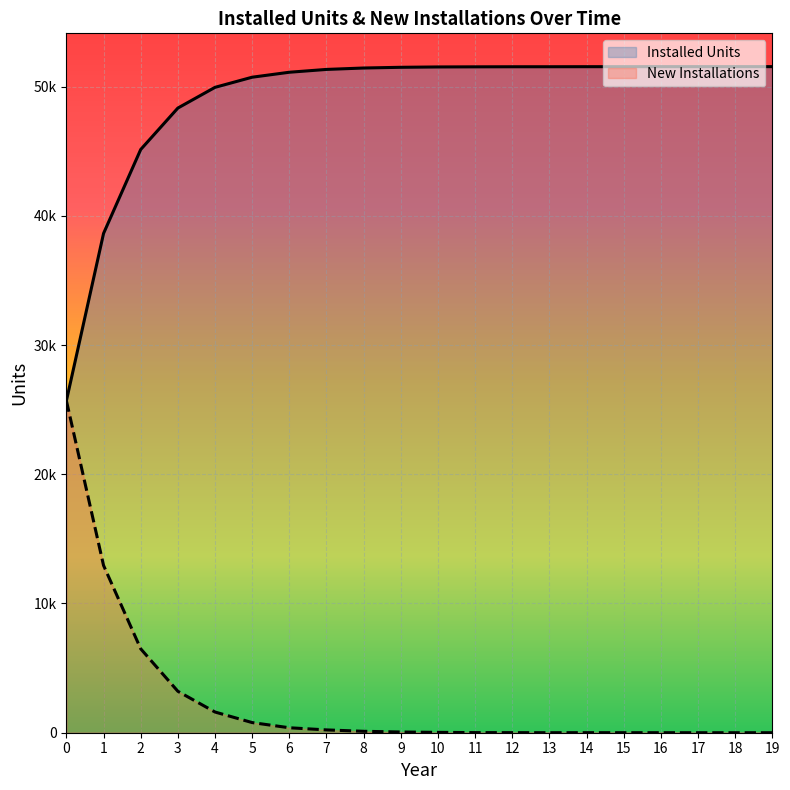

True or false: New Installations has more than 0 interior local peaks.

True